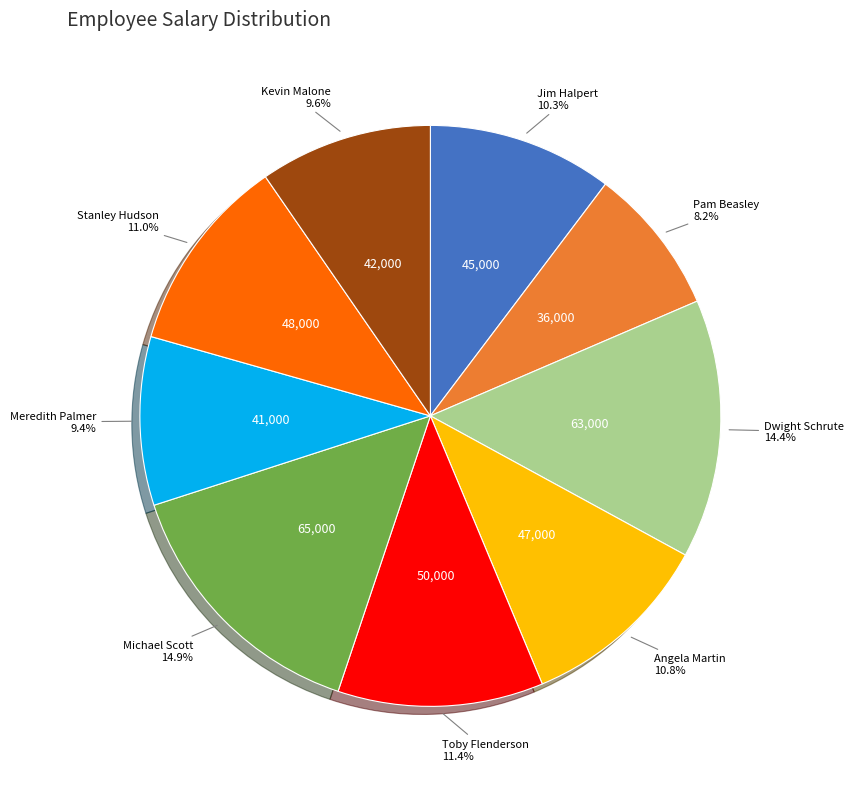

Is there any slice that represents more than half of the pie?

No